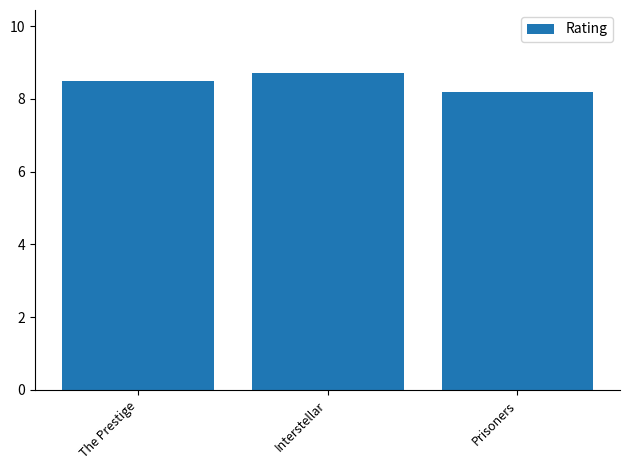

What is the label of the 3rd bar from the right?

The Prestige